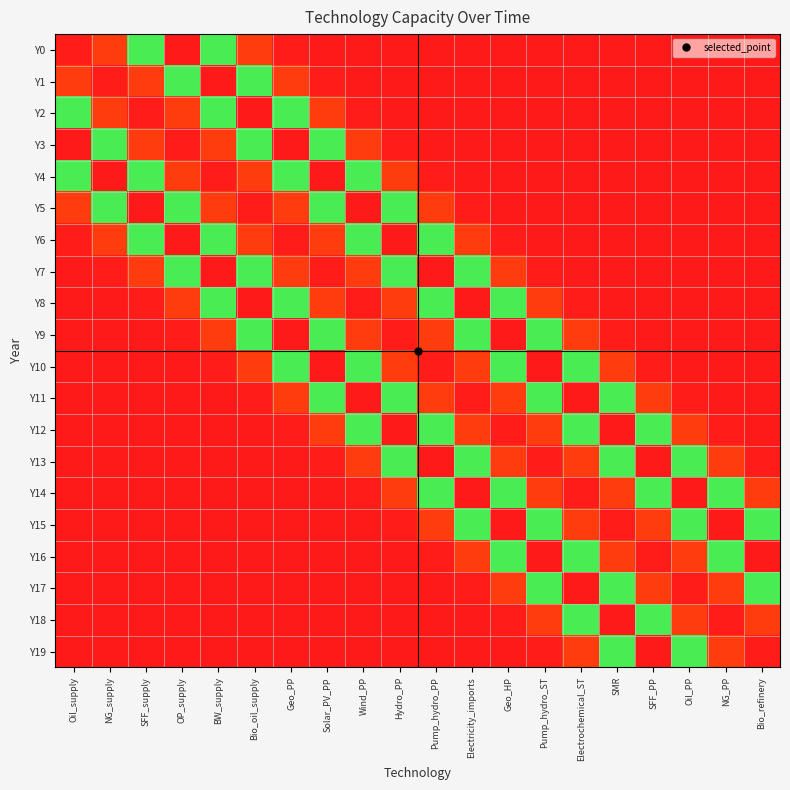

What is the total value across all series at Oil_PP?

3.2